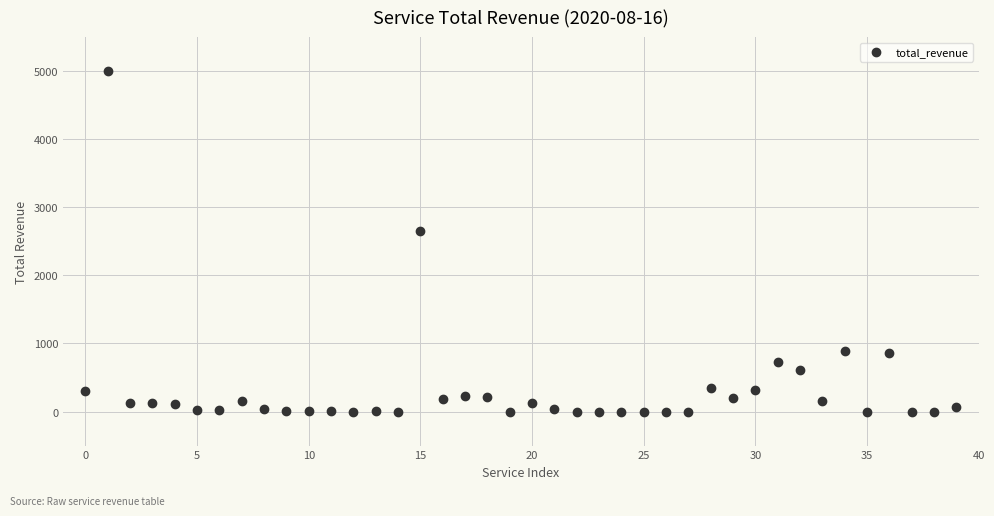

What Y value in the scatter plot is closest to 2498?

2655.8